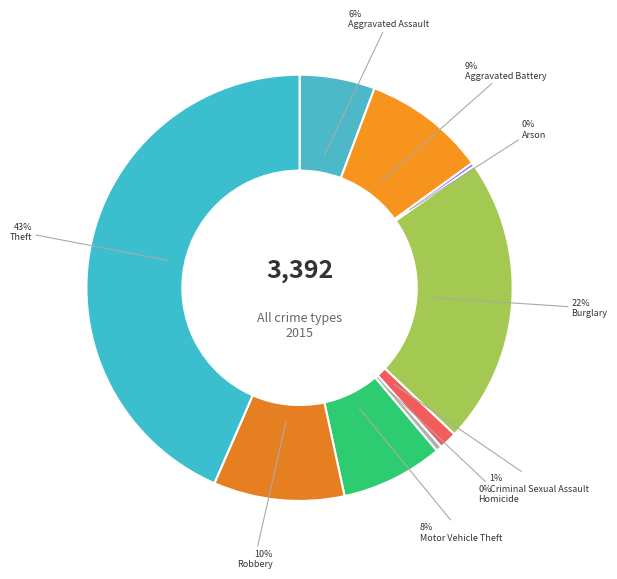

What is the largest slice in the pie chart?

Theft